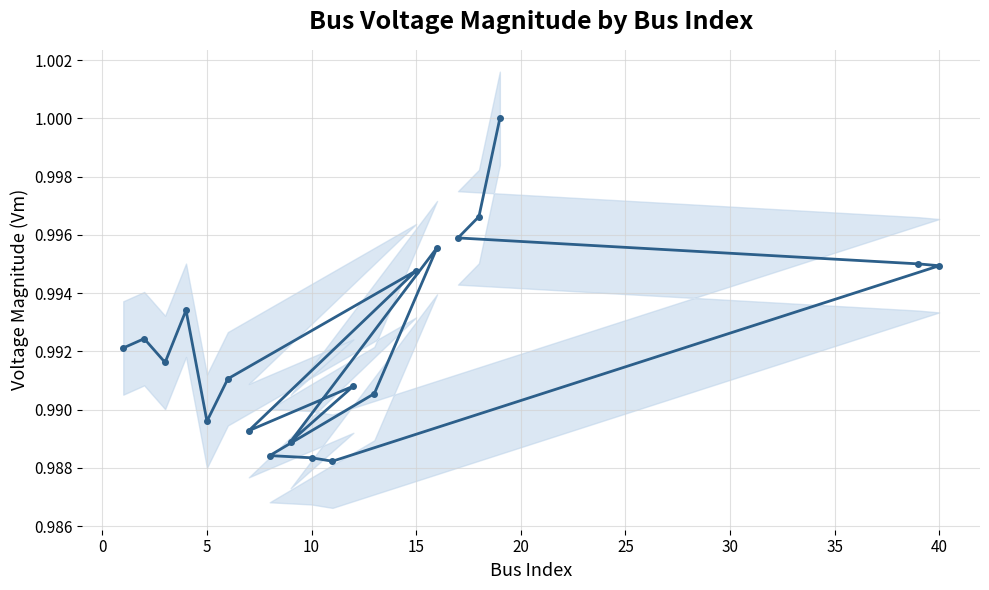

What is the value of the 3rd point from the left?

1.0